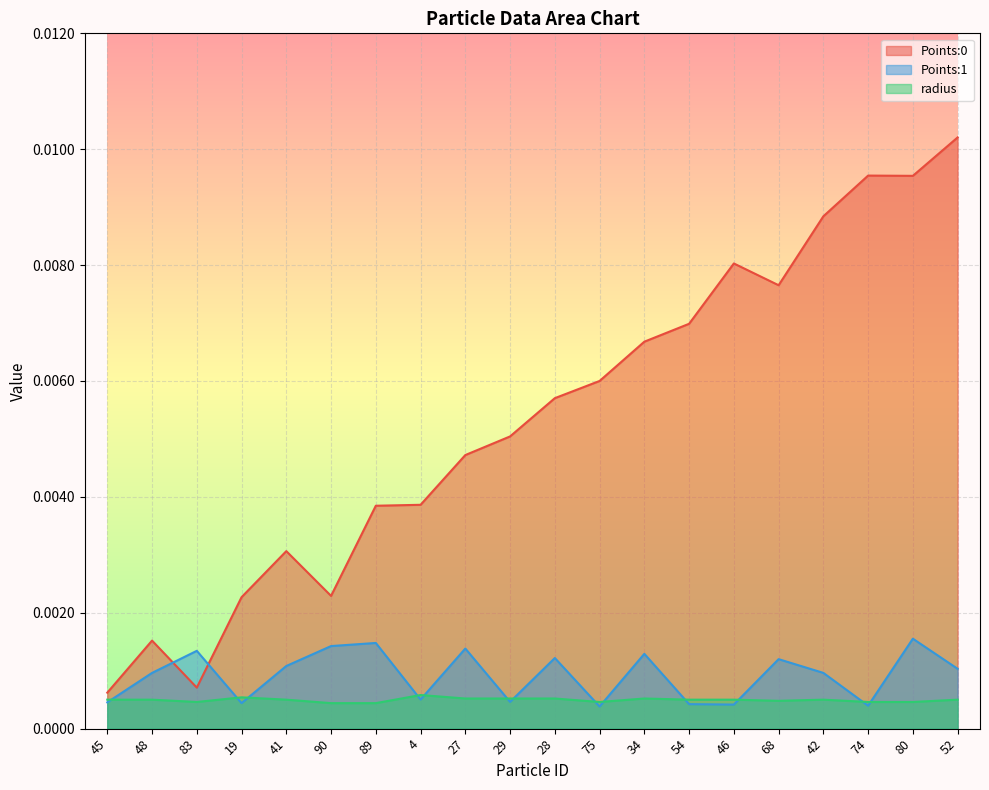

Which series has the largest range (max minus min)?

Points:0